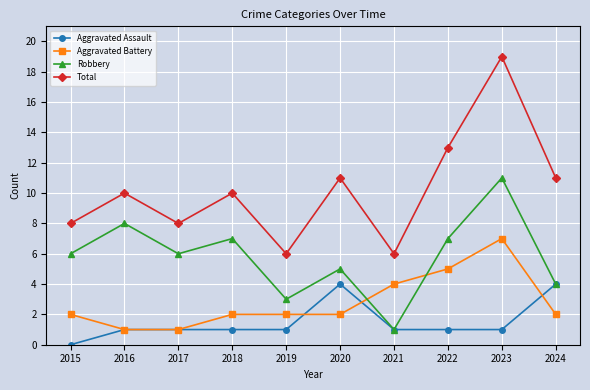

True or false: Total and Aggravated Battery intersect in this chart.

False